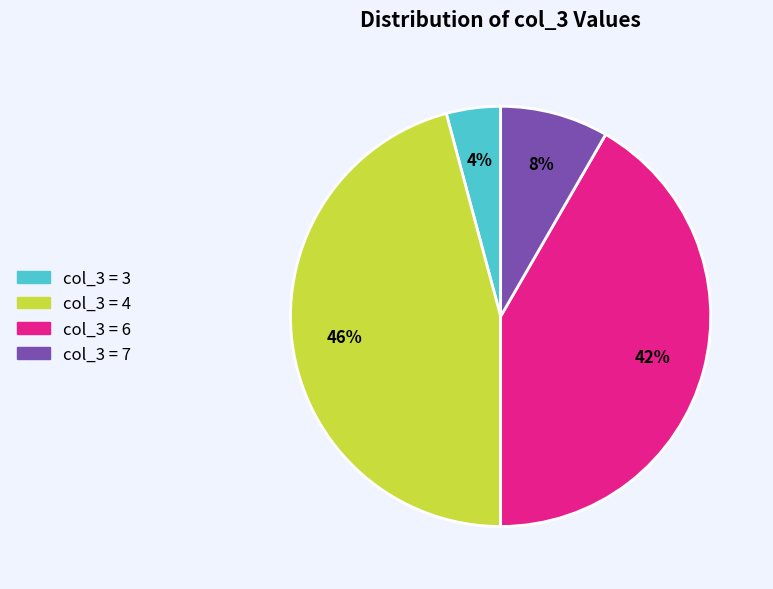

Is there any slice that represents more than half of the pie?

No